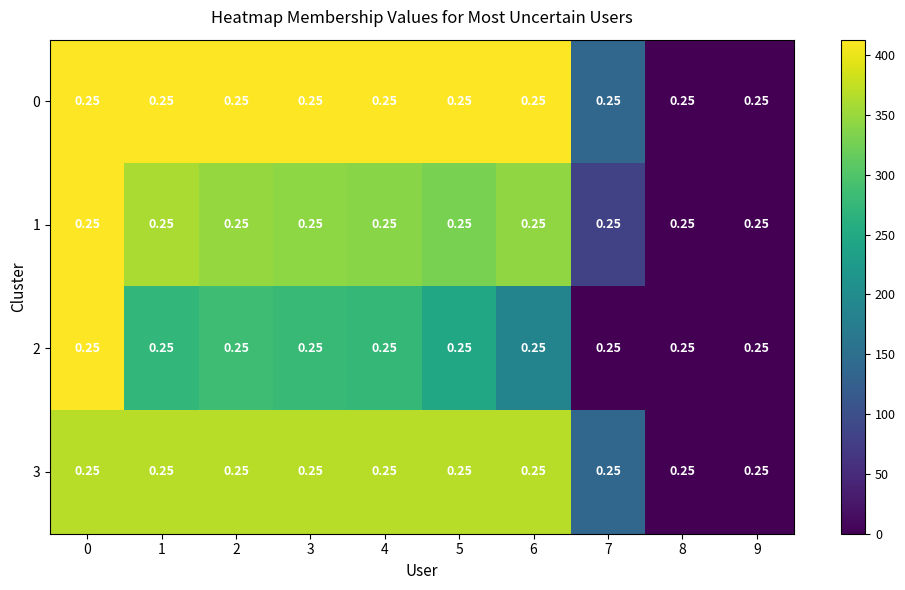

What is the difference between the maximum and minimum values in the 1 series?

413.0